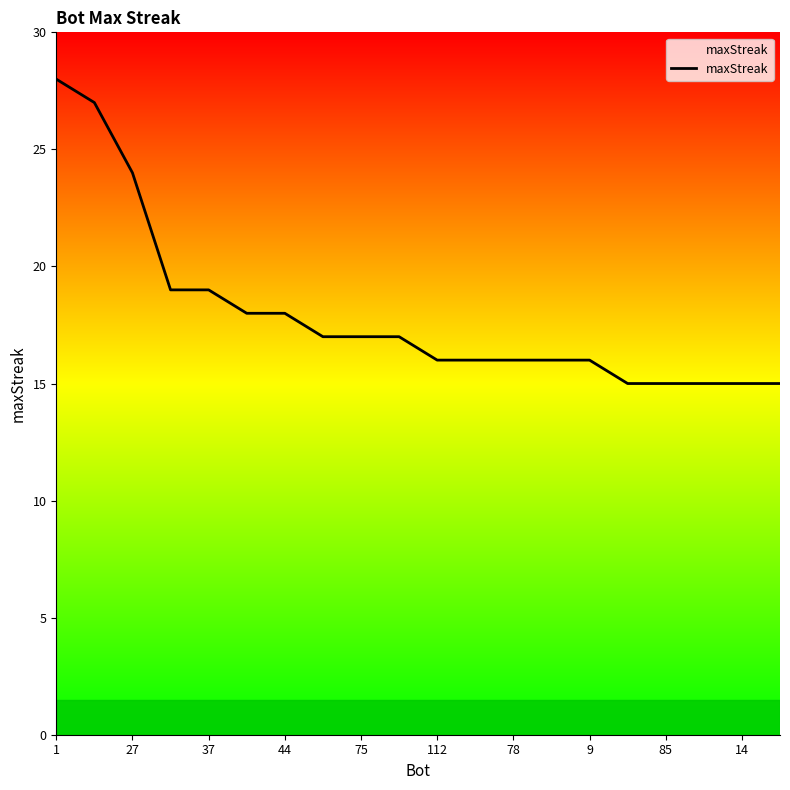

What is the difference between the maximum and minimum values?

13